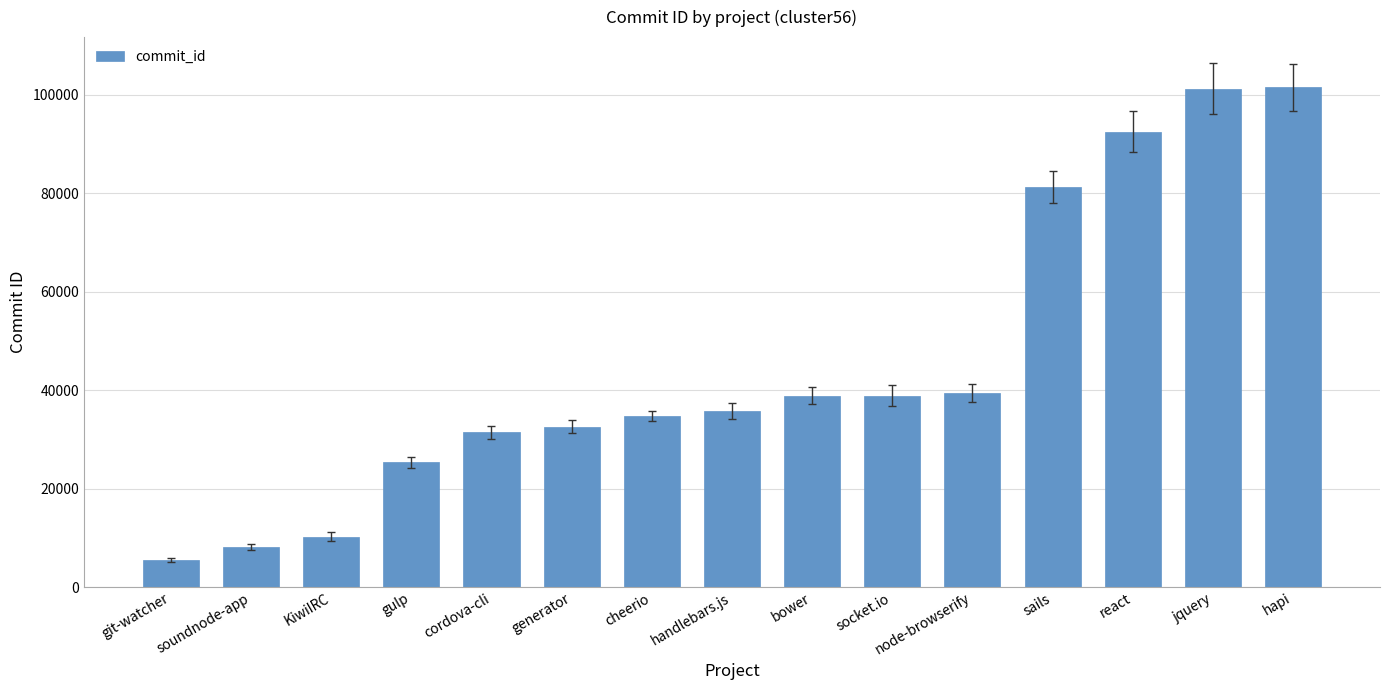

How many values are below 35706?

7